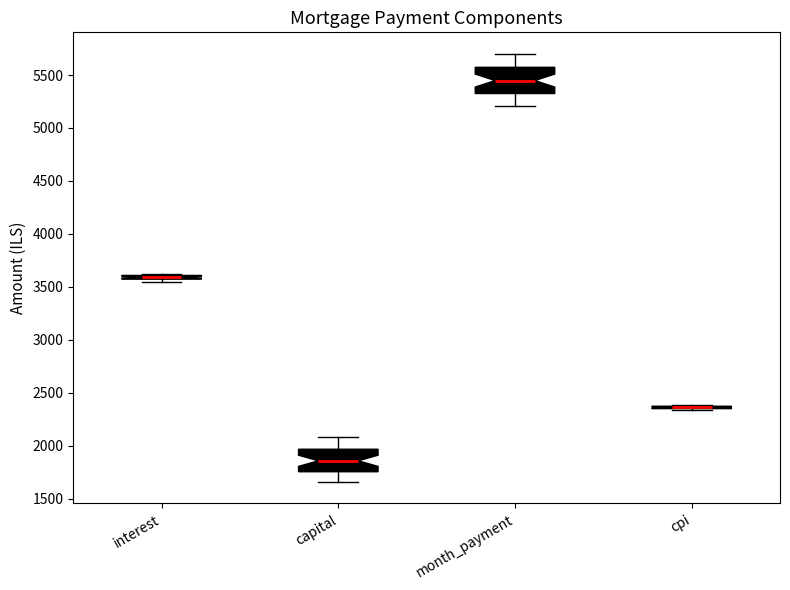

Where is the upper edge of the box for interest on the y-axis? The values are not printed on the chart, so give them approximately, as read against the axis.

3600